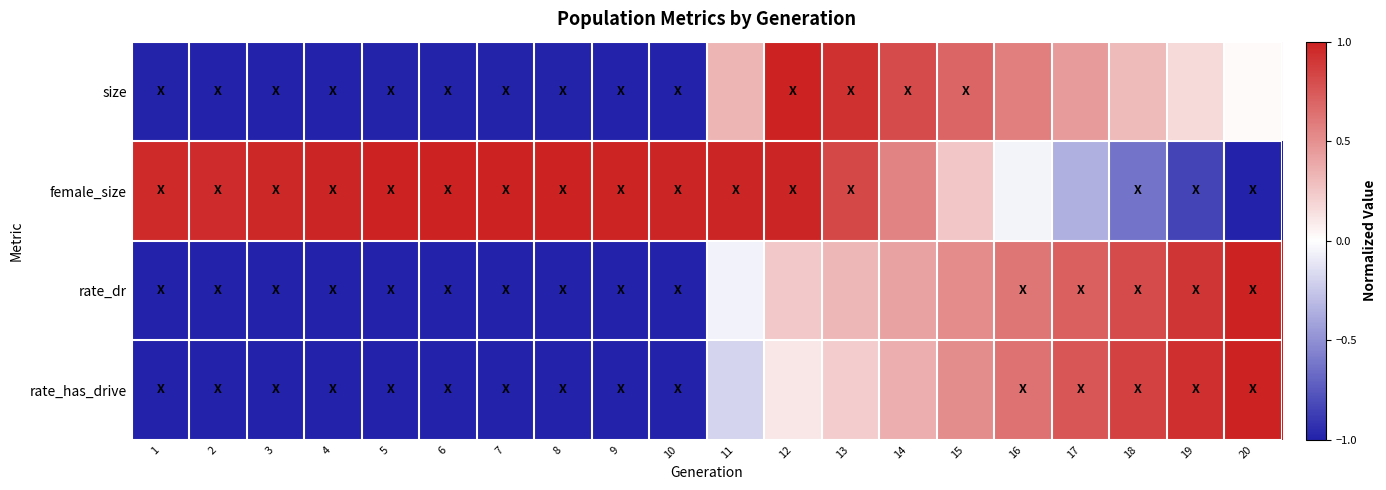

Count the number of categories in the chart.

20